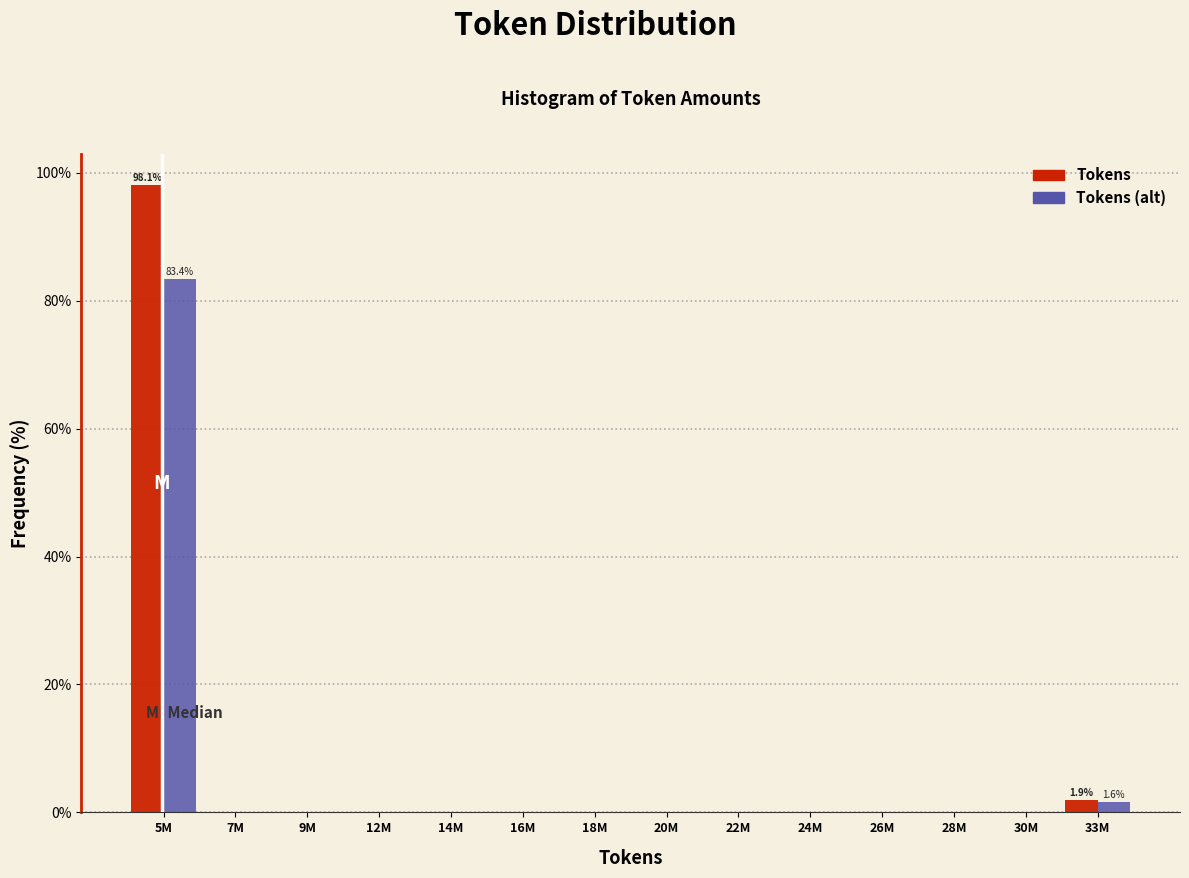

Reading left to right, what are all the values shown in this chart?

Tokens: 5M=98.1	7M=0.0	9M=0.0	12M=0.0	14M=0.0	16M=0.0	18M=0.0	20M=0.0	22M=0.0	24M=0.0	26M=0.0	28M=0.0	30M=0.0	33M=1.9
Tokens (alt): 5M=83.4	7M=0.0	9M=0.0	12M=0.0	14M=0.0	16M=0.0	18M=0.0	20M=0.0	22M=0.0	24M=0.0	26M=0.0	28M=0.0	30M=0.0	33M=1.6